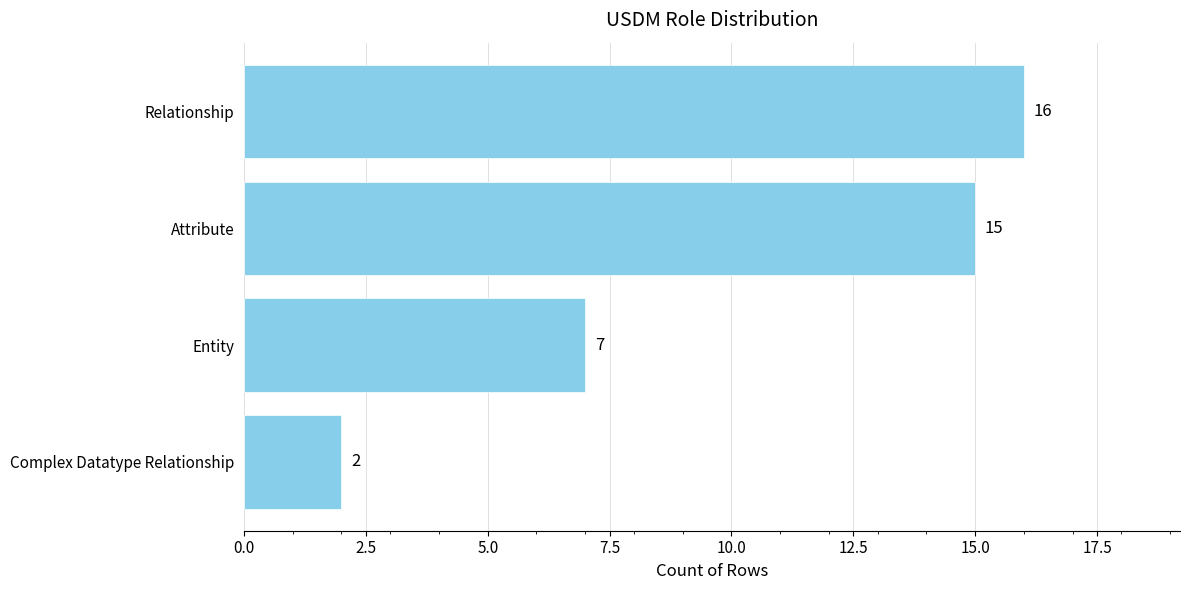

Which category has the highest value across all series?

Relationship